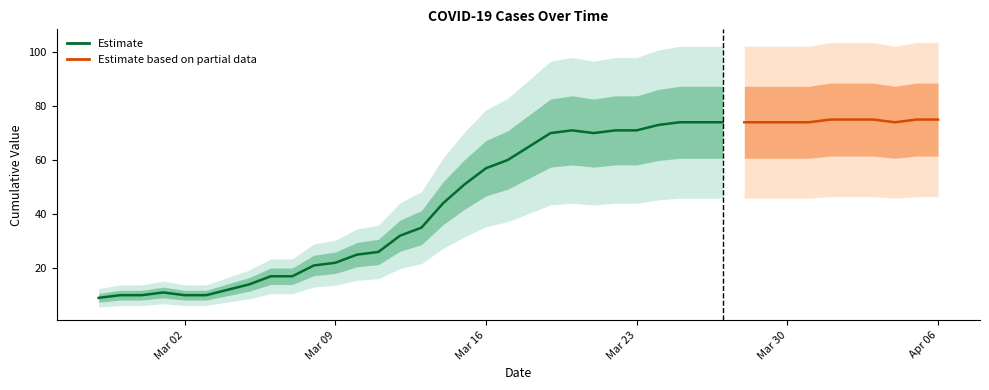

What is the value of the 22nd point from the left?

70